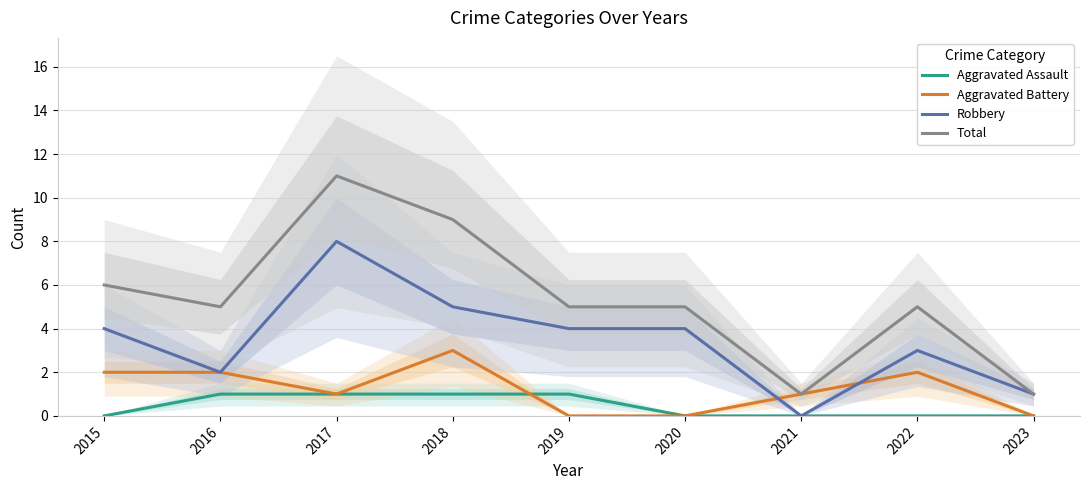

Which category has the highest value in the Aggravated Battery series?

2018